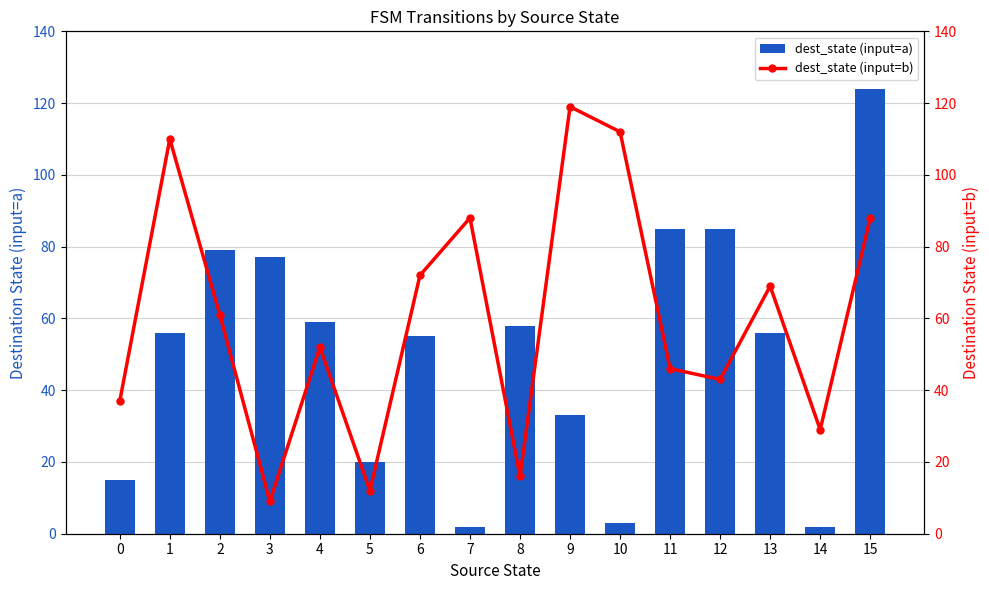

Are the bars grouped side by side (vs. stacked)?

Yes